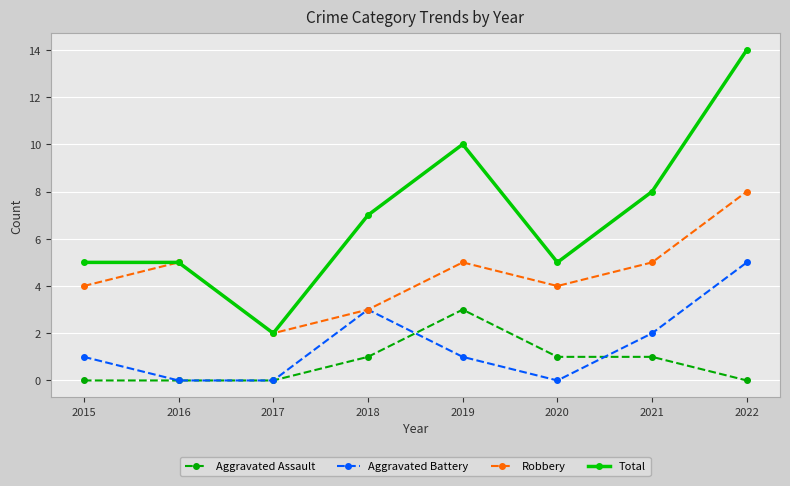

Which series has the largest range (max minus min)?

Total